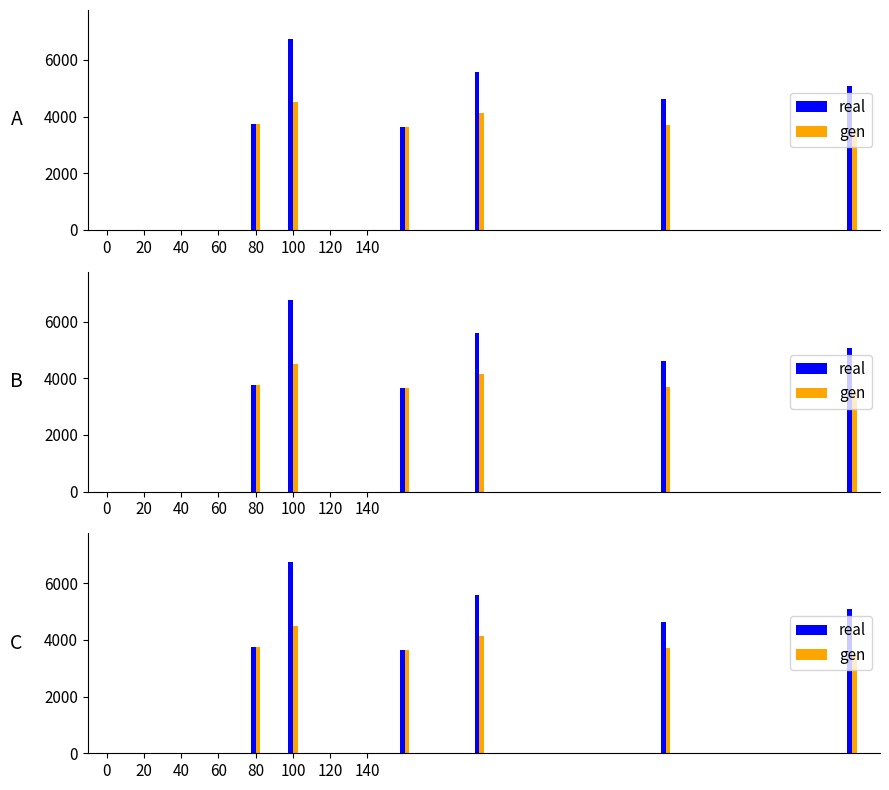

What is the value of the gen bar at the 2nd from the left?

4500